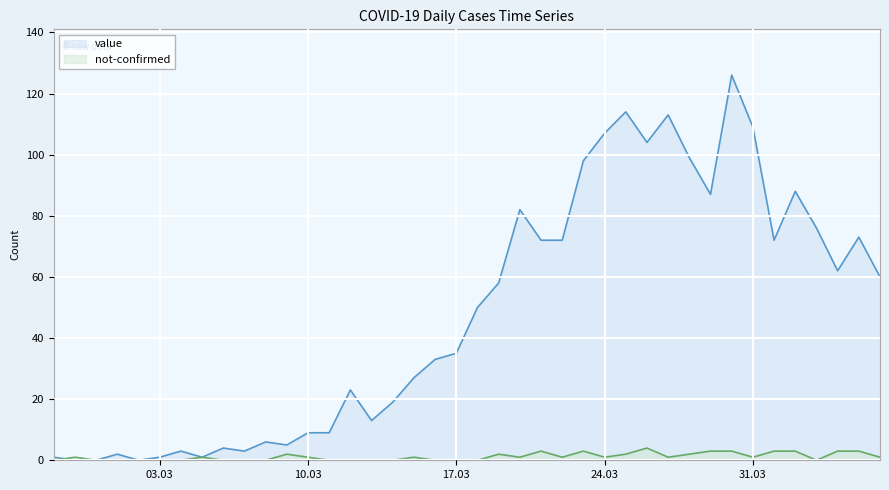

Which category has the highest value in the not-confirmed series?

2020-03-26